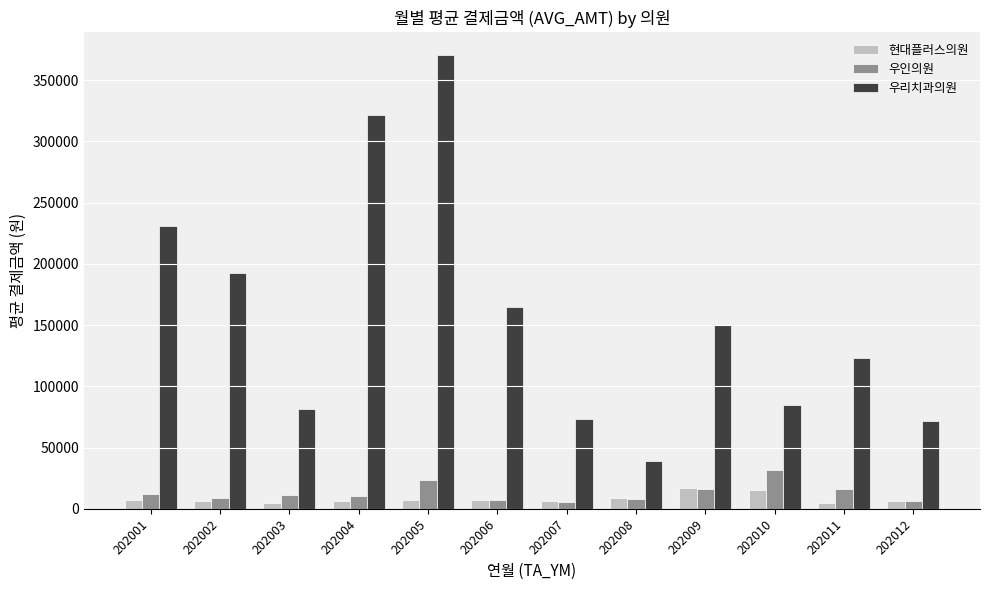

At which category is the sum across all series the highest?

202005